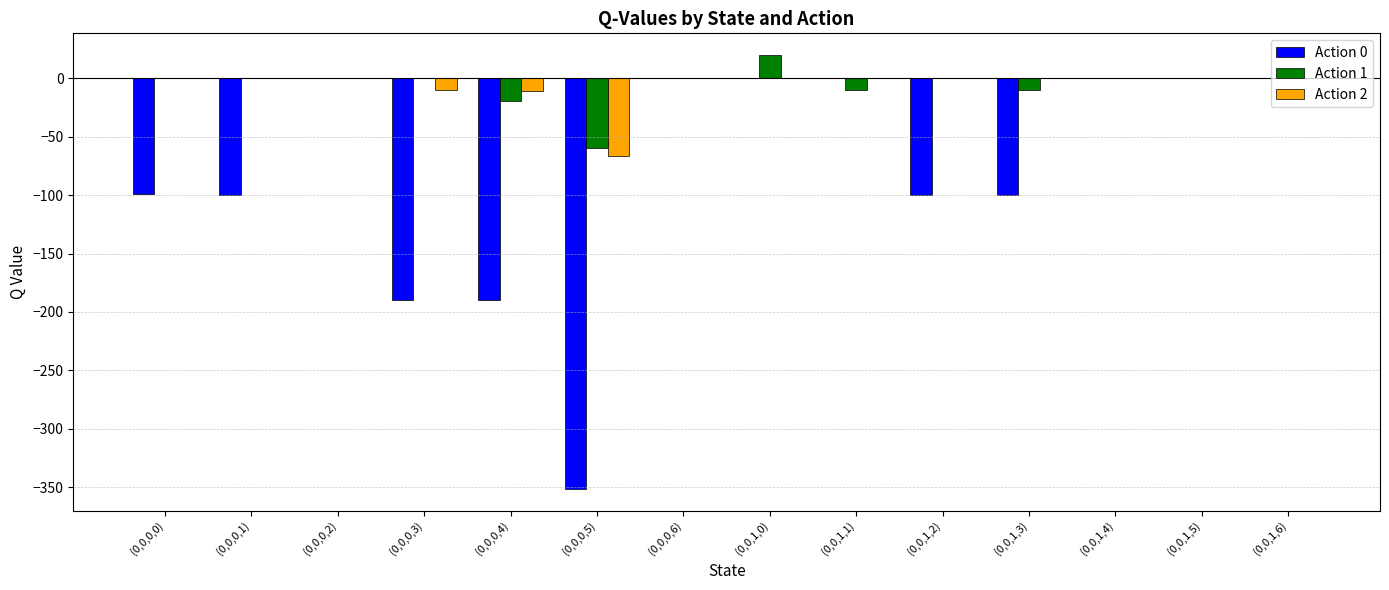

Is the value of Action 1 at (0,0,1,3) greater than the value of Action 2 at (0,0,0,1)?

No